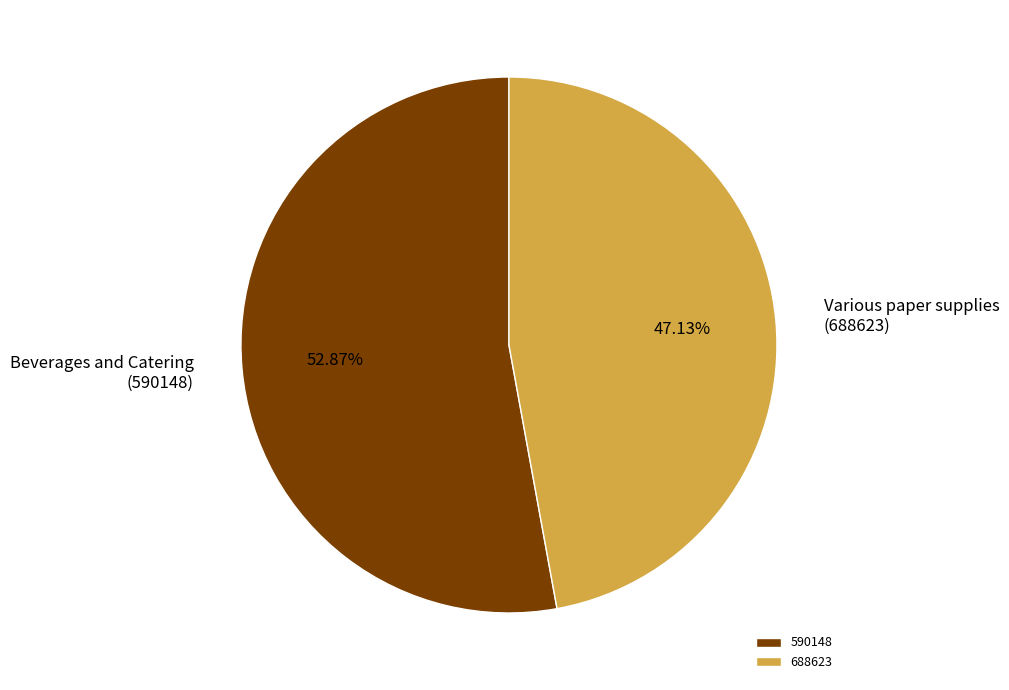

Do 590148 and 688623 together represent more than half of the pie?

Yes